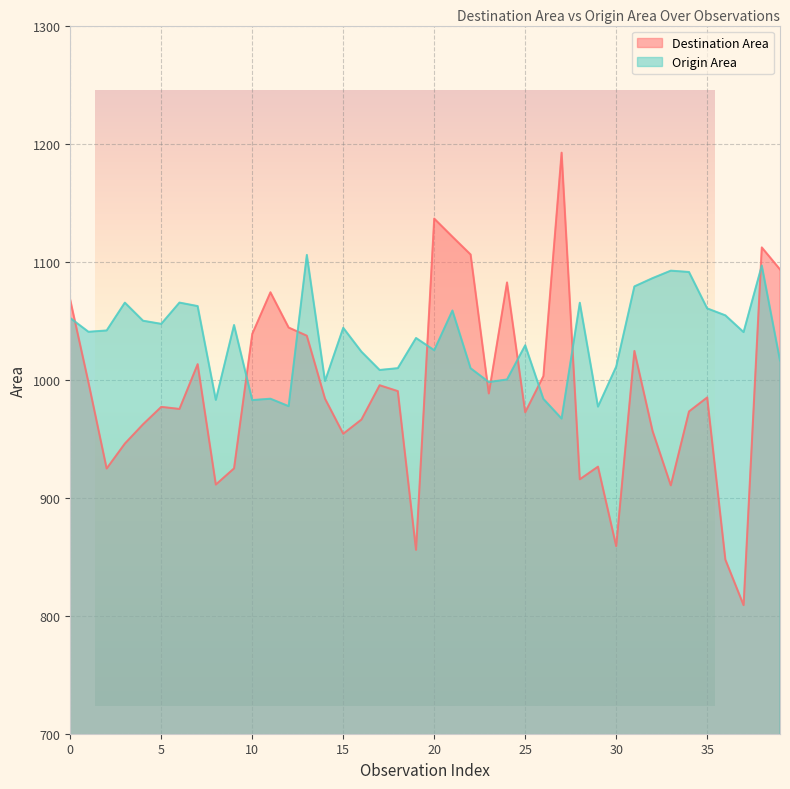

At which category does the chart reach its minimum across all series?

37